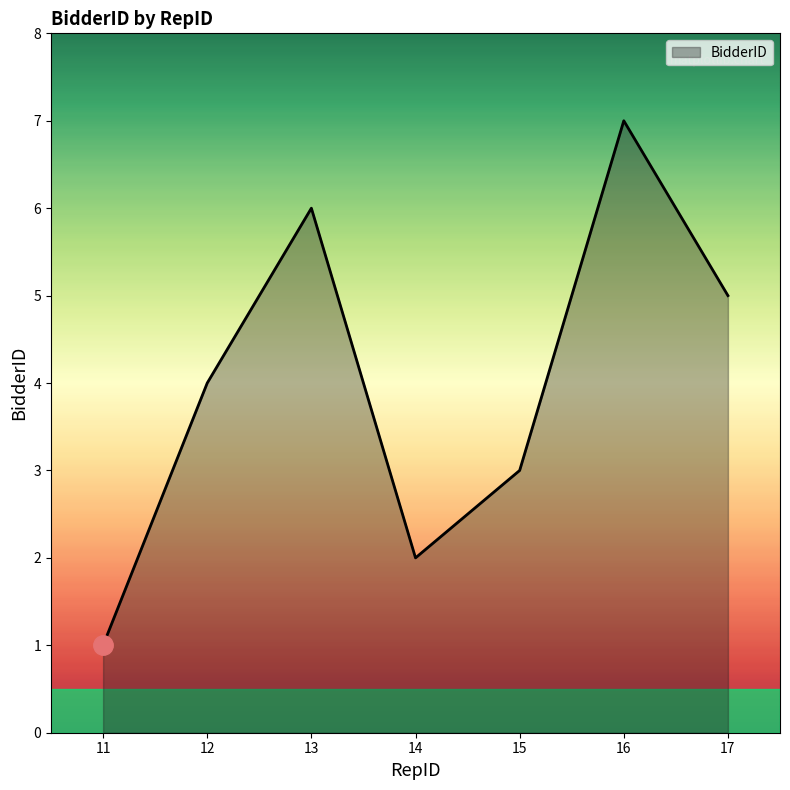

Does the chart display data point markers on the line(s)?

No